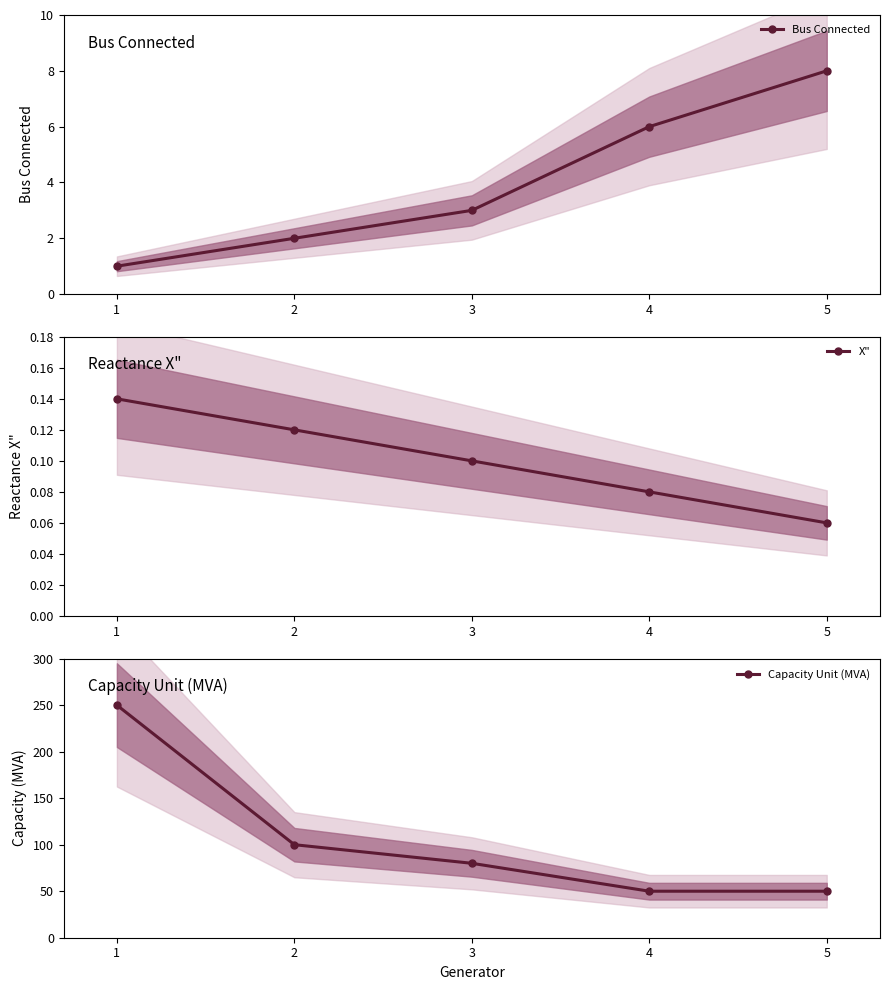

What is the maximum value shown in the chart?

250.0